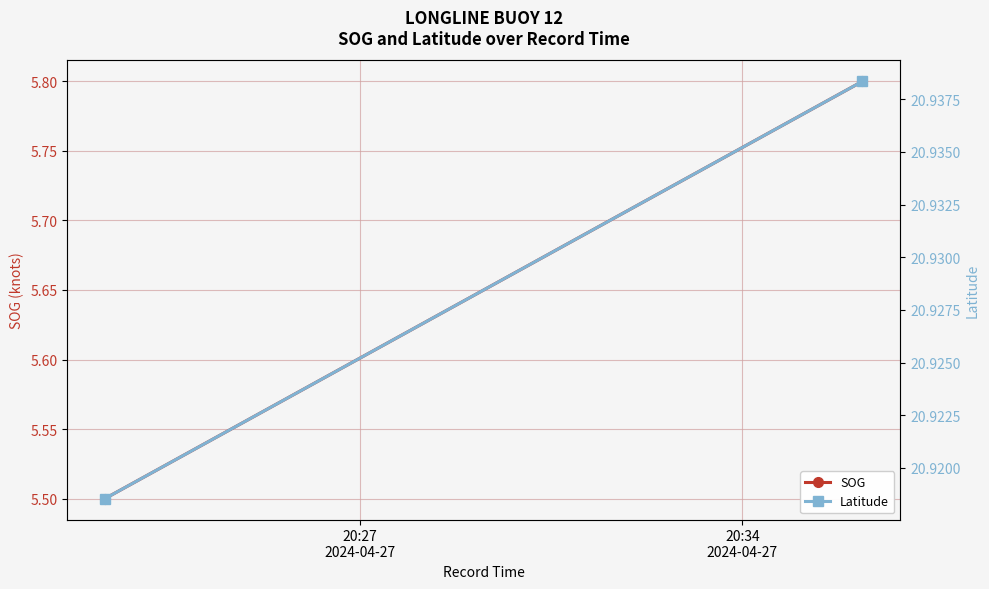

What is the value of the Latitude point at the 2nd from the left?

20.9